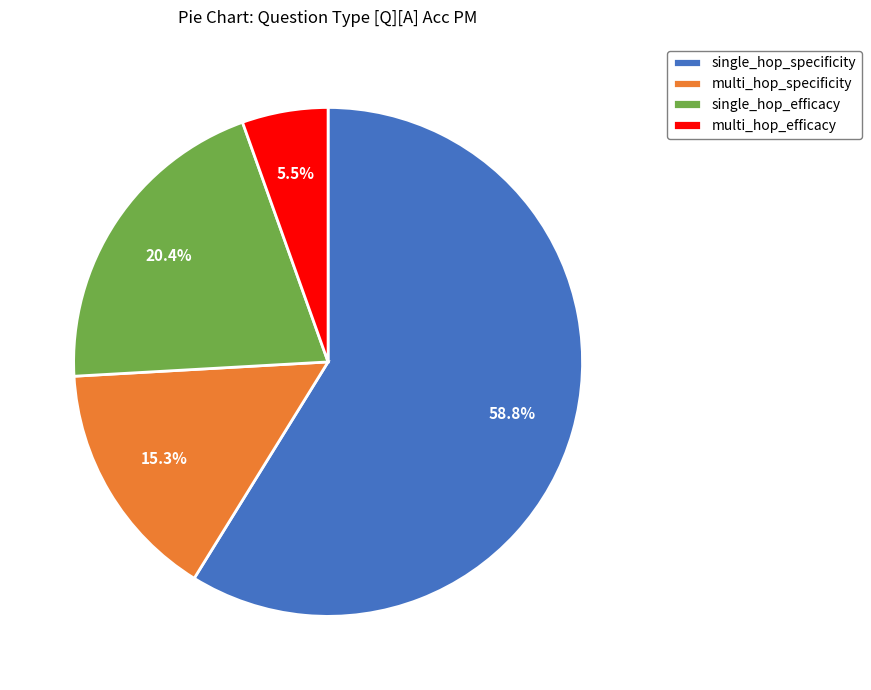

To the nearest percent, what is the average slice percentage?

25%